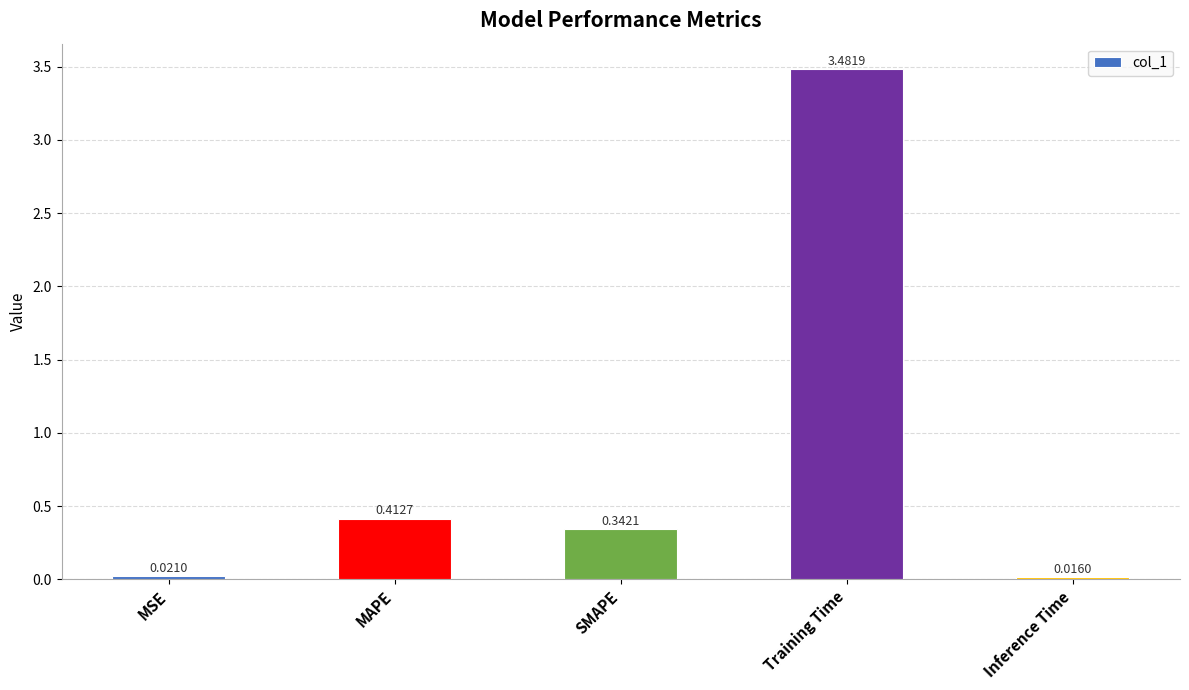

What is the average value?

0.9